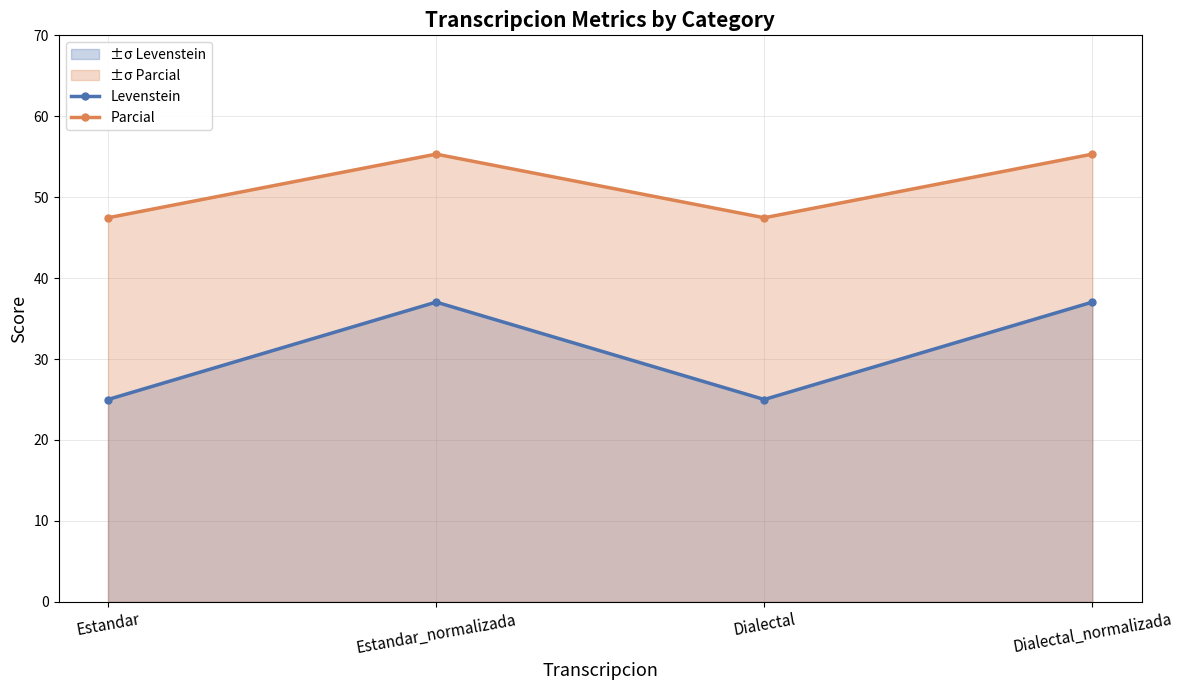

Rank the series at Dialectal from lowest to highest value.

Levenstein, Parcial